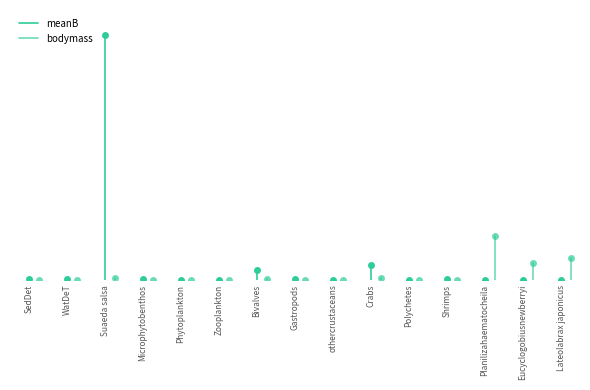

Which series changed the most between SedDet and WatDeT?

meanB